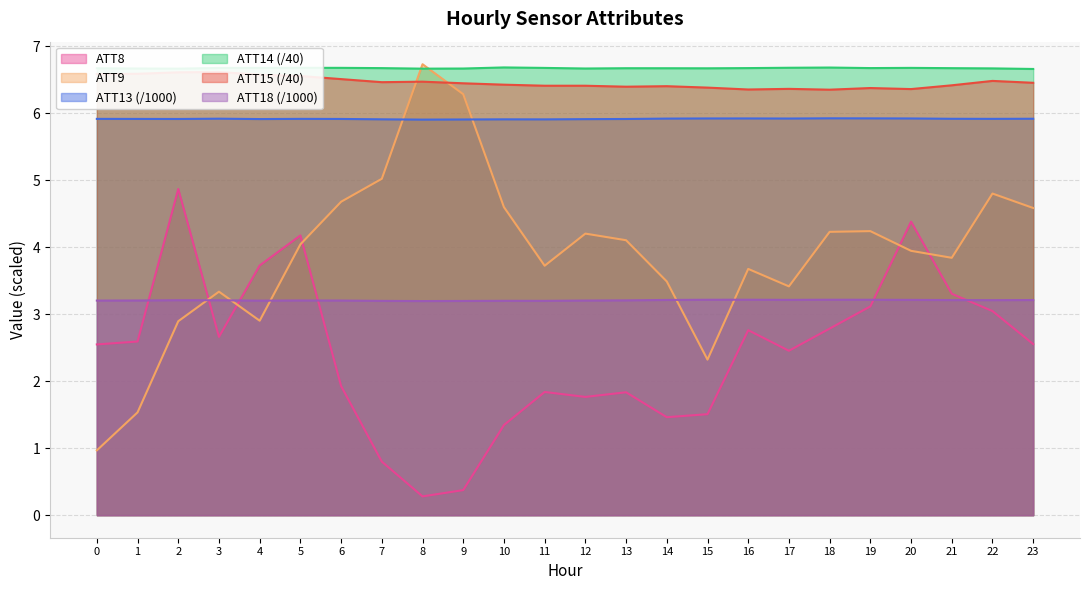

Reading left to right, extract all data points from this chart.

ATT8: 2.5	2.6	4.9	2.7	3.7	4.2	1.9	0.8	0.3	0.4	1.3	1.8	1.8	1.8	1.5	1.5	2.8	2.5	2.8	3.1	4.4	3.3	3.0	2.6
ATT9: 1.0	1.5	2.9	3.3	2.9	4.0	4.7	5.0	6.7	6.3	4.6	3.7	4.2	4.1	3.5	2.3	3.7	3.4	4.2	4.2	3.9	3.8	4.8	4.6
ATT13: 5.9	5.9	5.9	5.9	5.9	5.9	5.9	5.9	5.9	5.9	5.9	5.9	5.9	5.9	5.9	5.9	5.9	5.9	5.9	5.9	5.9	5.9	5.9	5.9
ATT14: 6.7	6.7	6.7	6.7	6.7	6.7	6.7	6.7	6.7	6.7	6.7	6.7	6.7	6.7	6.7	6.7	6.7	6.7	6.7	6.7	6.7	6.7	6.7	6.7
ATT15: 6.6	6.6	6.6	6.6	6.6	6.6	6.5	6.5	6.5	6.4	6.4	6.4	6.4	6.4	6.4	6.4	6.4	6.4	6.3	6.4	6.4	6.4	6.5	6.5
ATT18: 3.2	3.2	3.2	3.2	3.2	3.2	3.2	3.2	3.2	3.2	3.2	3.2	3.2	3.2	3.2	3.2	3.2	3.2	3.2	3.2	3.2	3.2	3.2	3.2